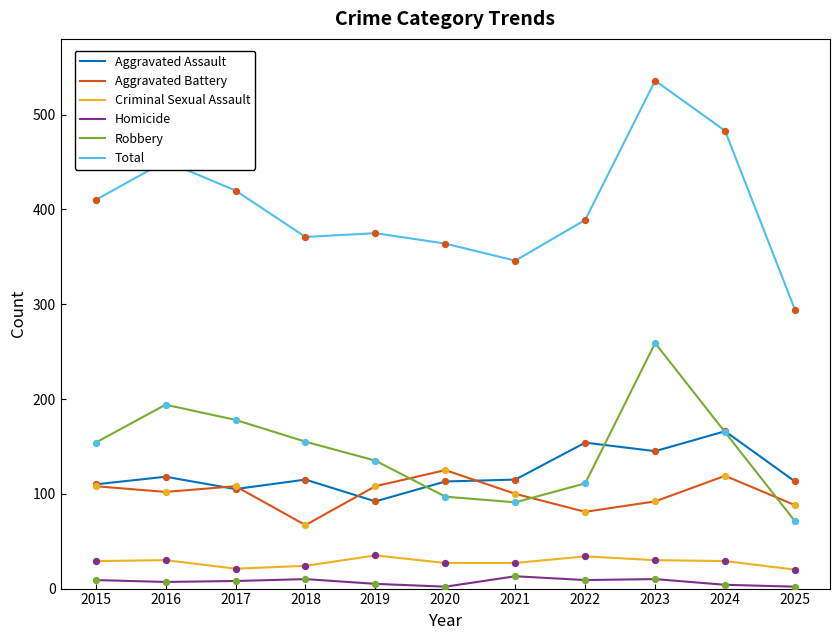

What is the difference between the highest and lowest values at 2021?

333